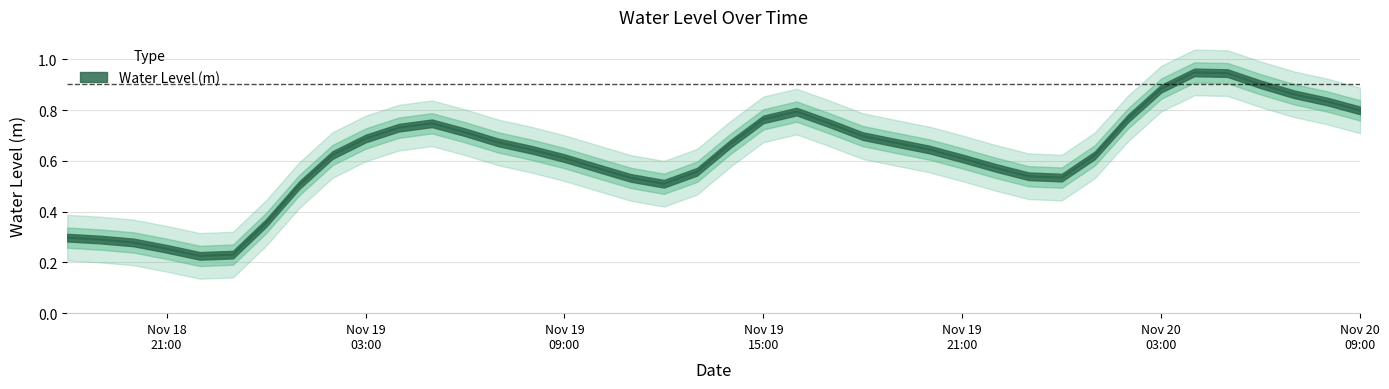

True or false: there are more than 0 points higher than both neighbors.

True